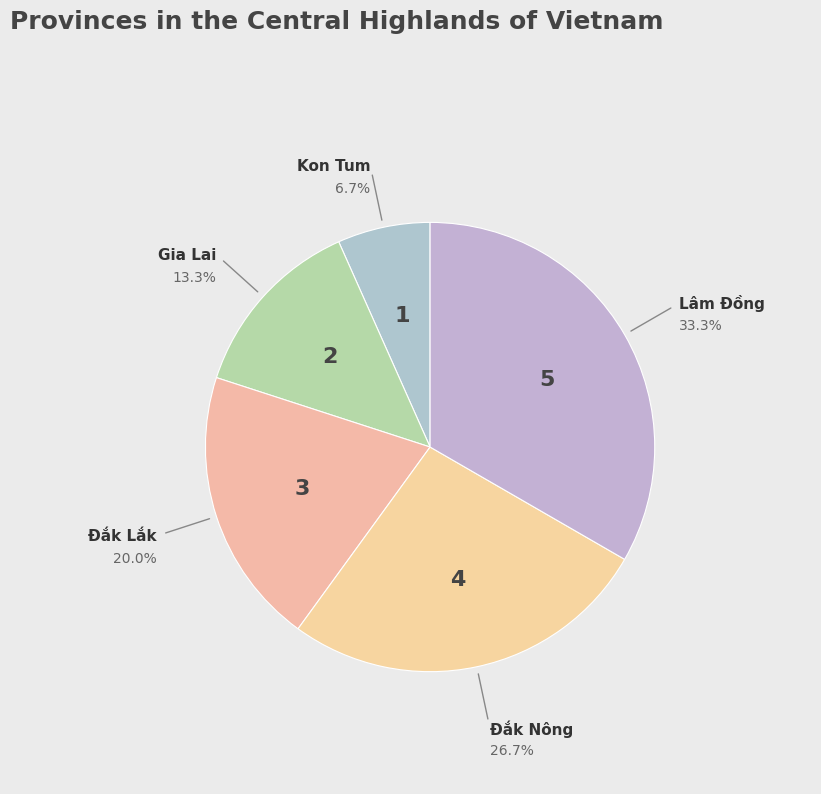

How many segments does this pie chart have?

5